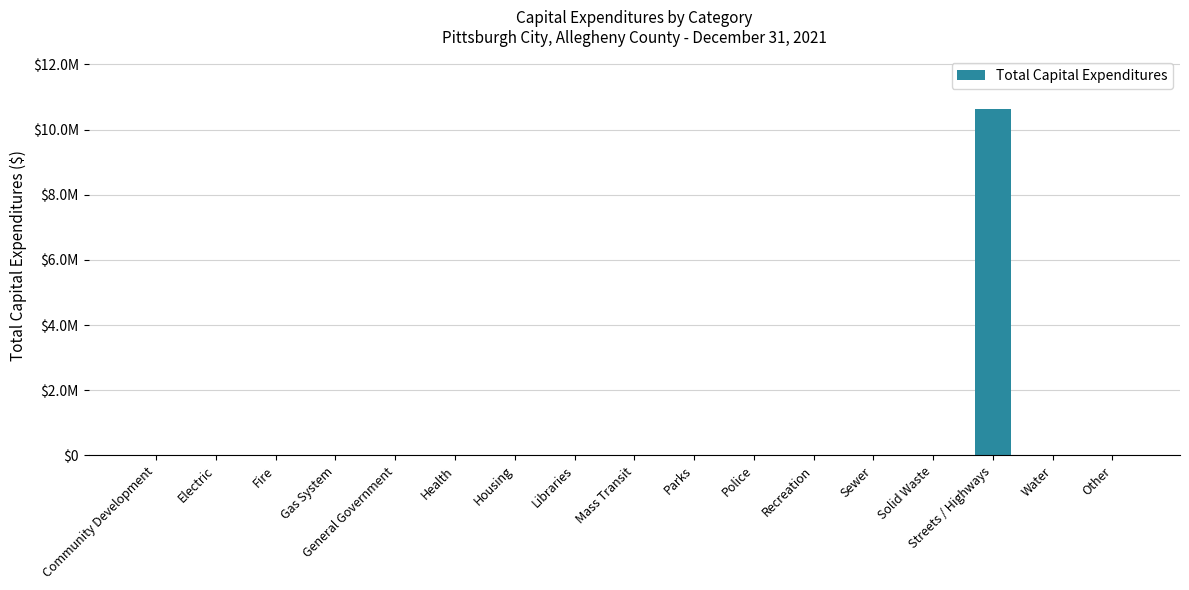

What is the sum of all values?

10646946